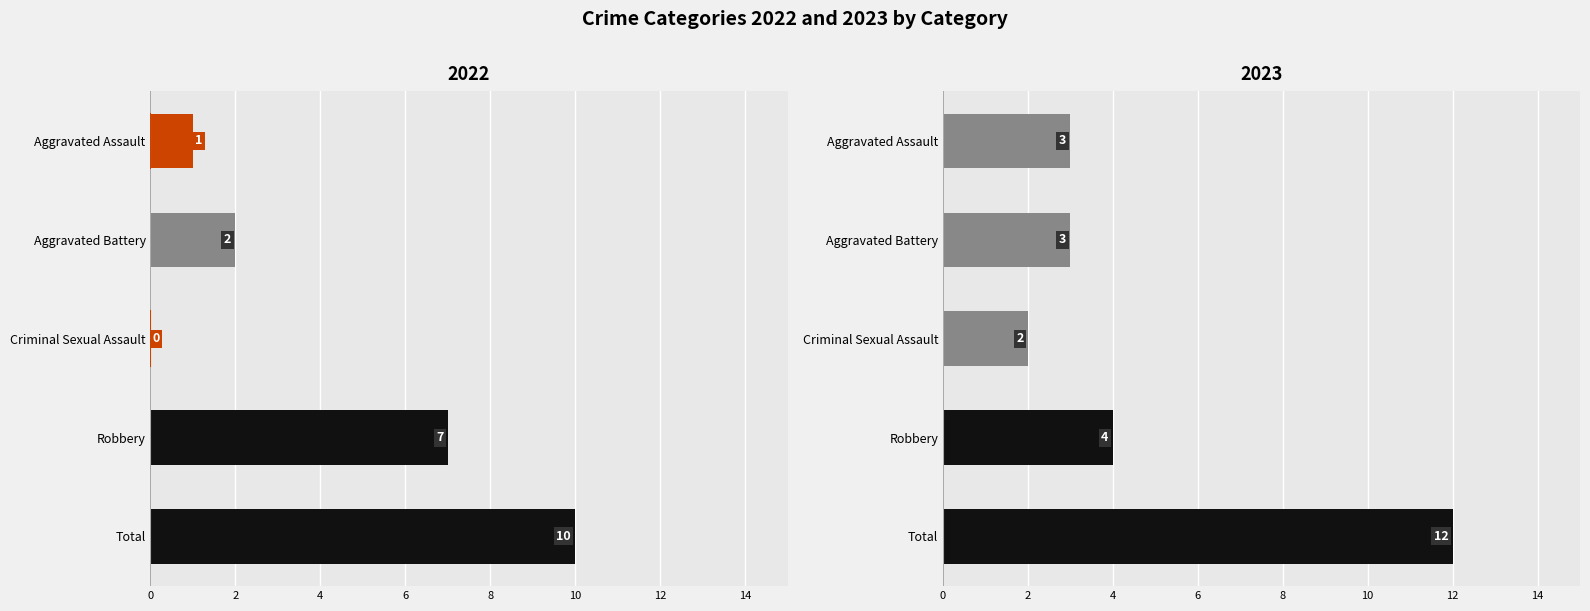

At how many categories does at least one series exceed 3?

2